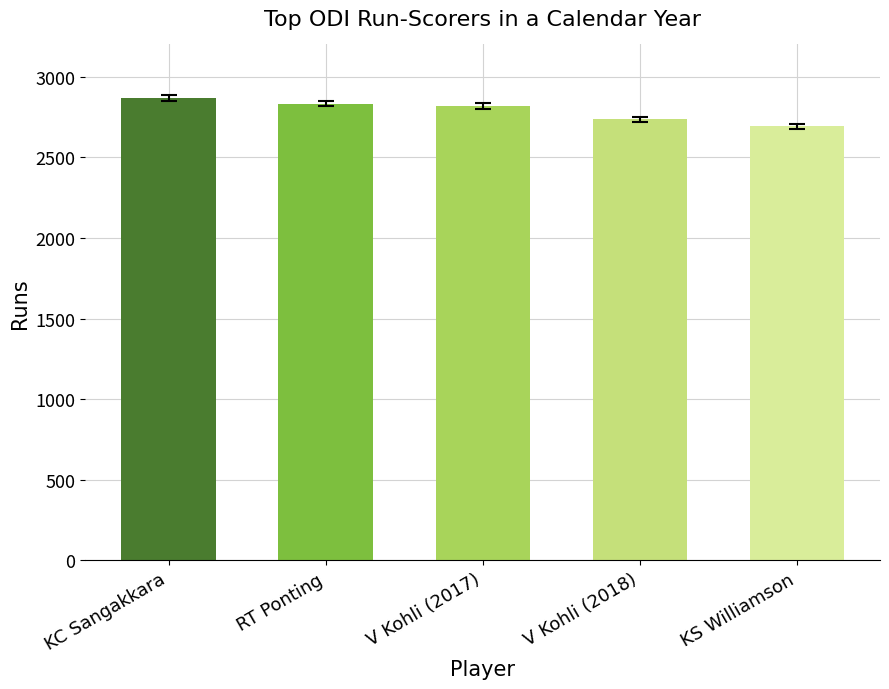

What is the difference between the second highest and second lowest values?

98